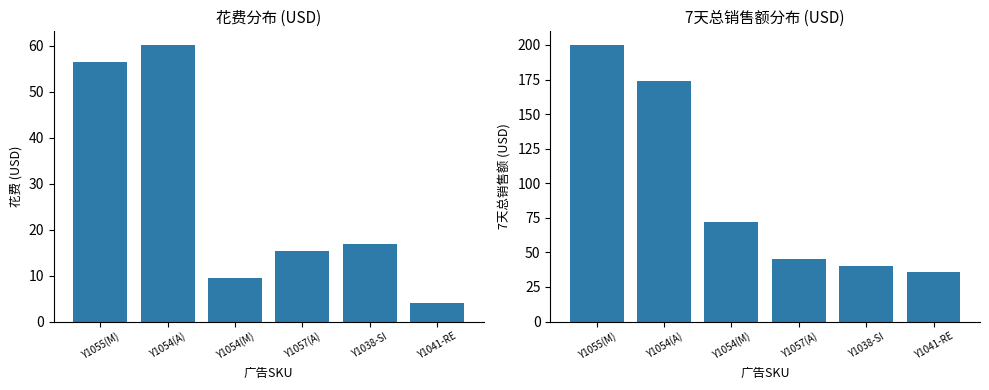

Count the number of categories in the chart.

6